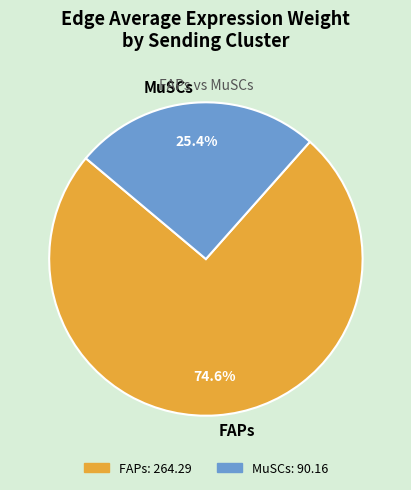

Which category has the smallest portion of the pie?

MuSCs